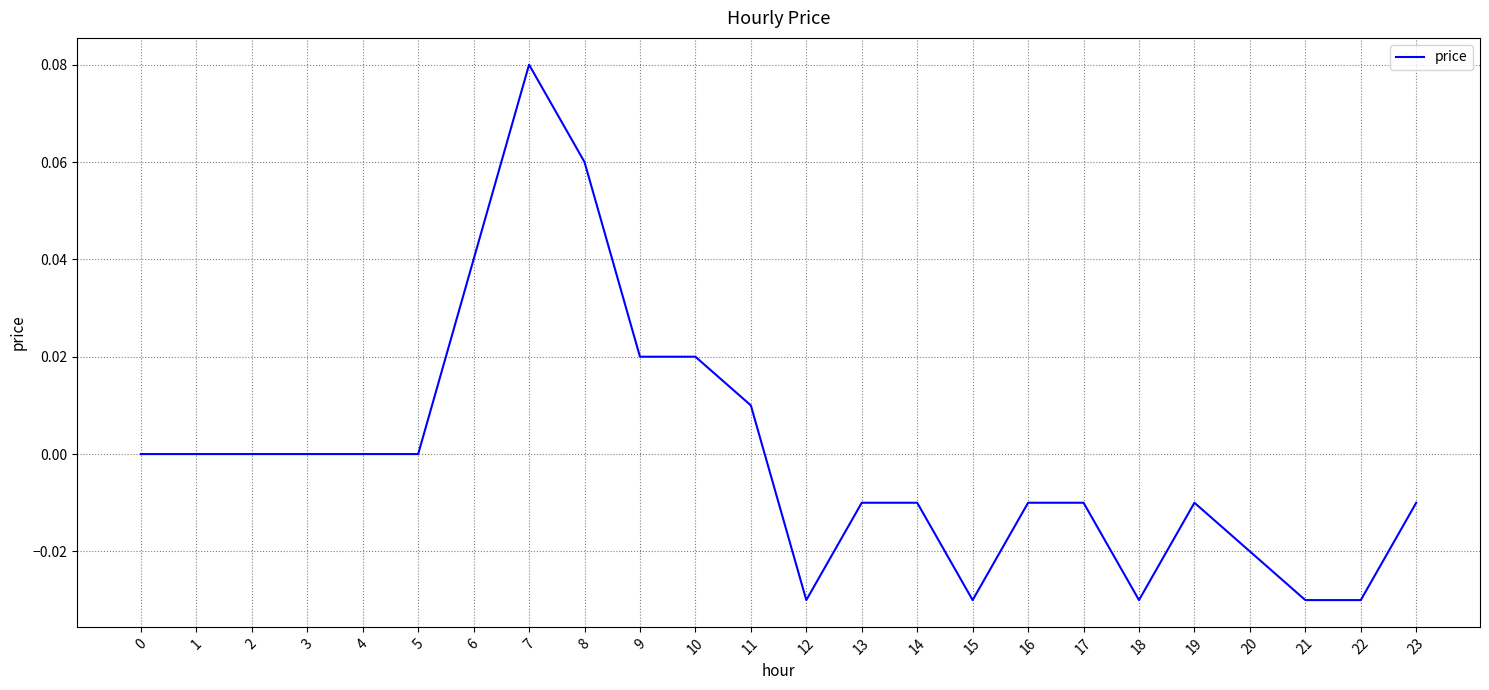

The chart shows a value of -0.0 at 15. True or false?

True